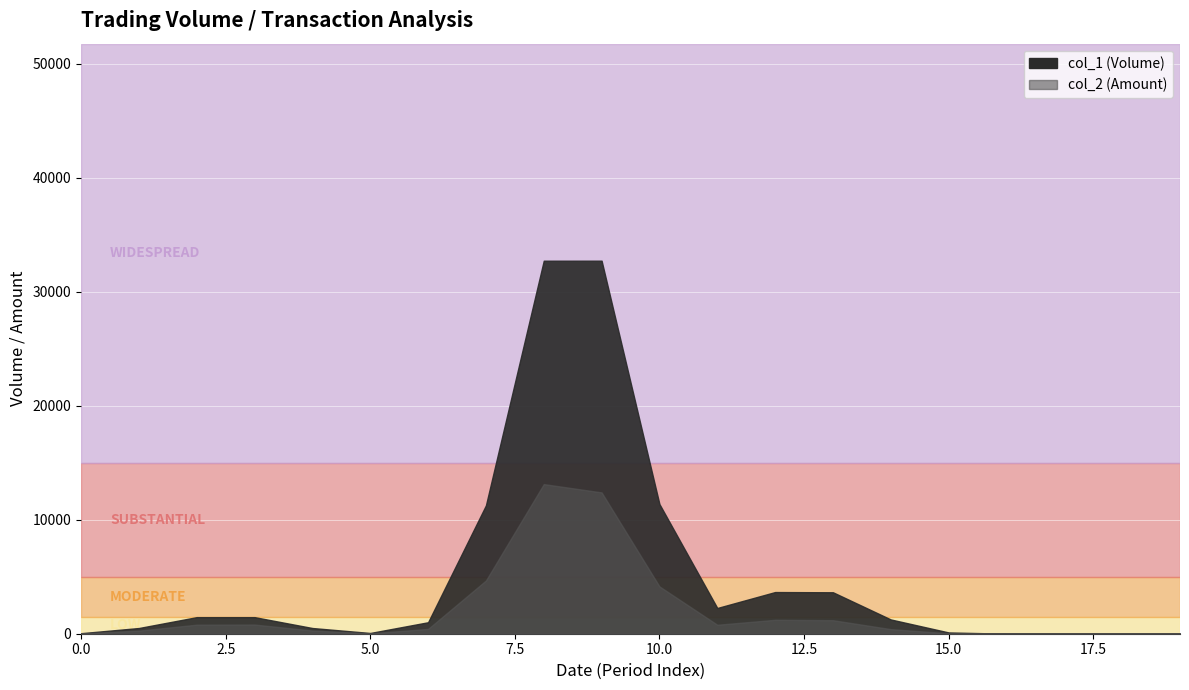

True or false: col_1 has more than 1 points higher than both neighbors.

False